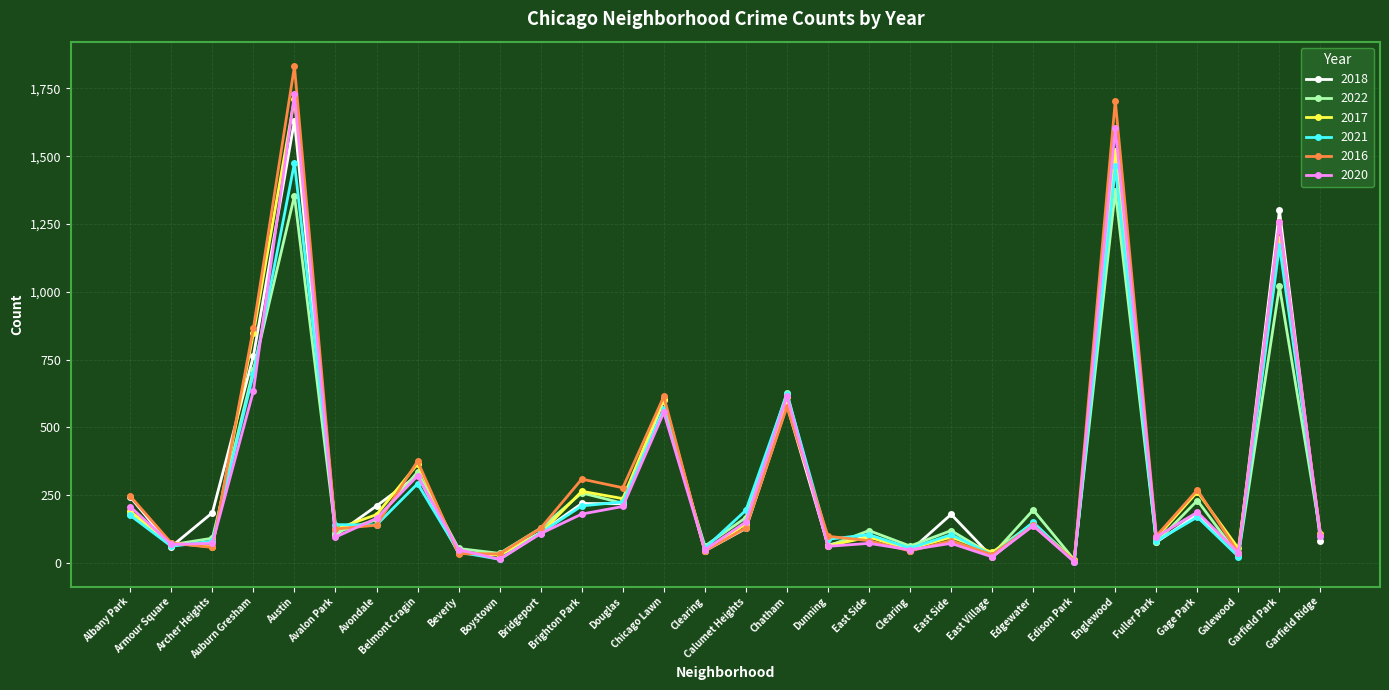

What are all the series names shown in the legend?

2018, 2022, 2017, 2021, 2016, 2020